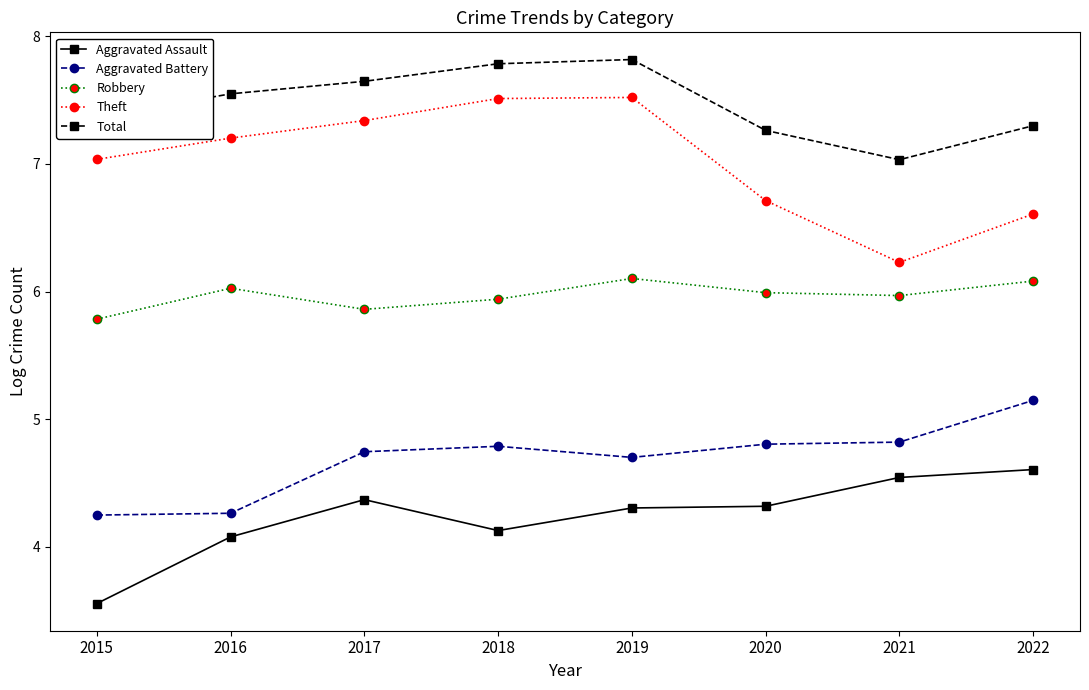

Where is the first local minimum for Total?

2021